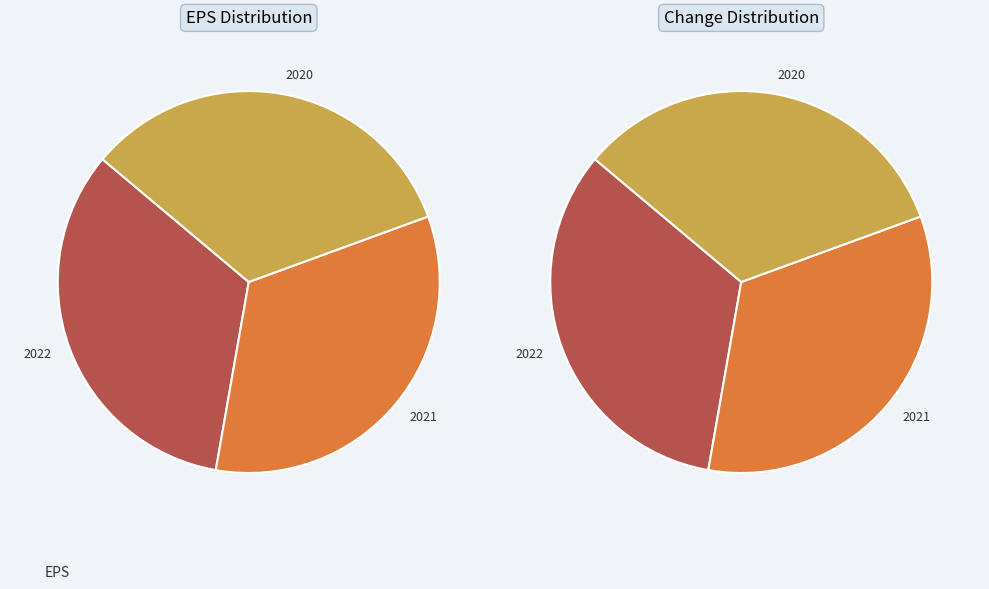

Which slice is the largest?

2022